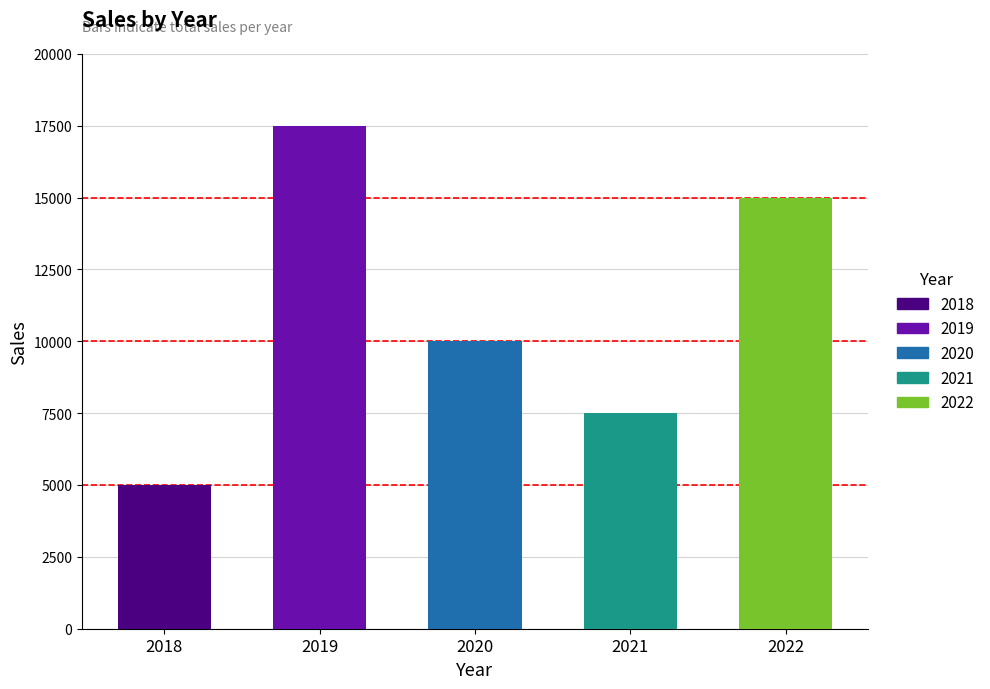

What is the difference between the maximum and minimum values?

12500